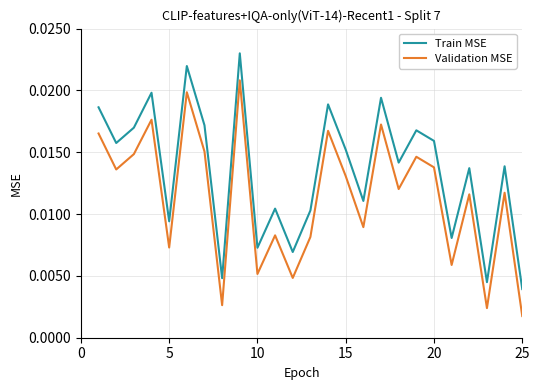

True or false: Validation MSE and Train MSE cross at least once.

False